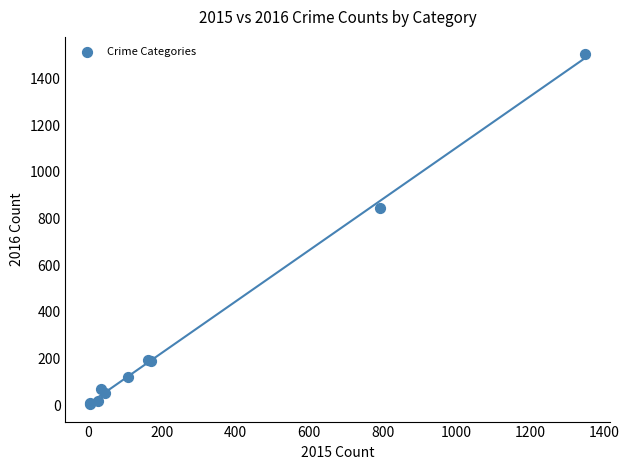

What Y value in the scatter plot is closest to 754?

847